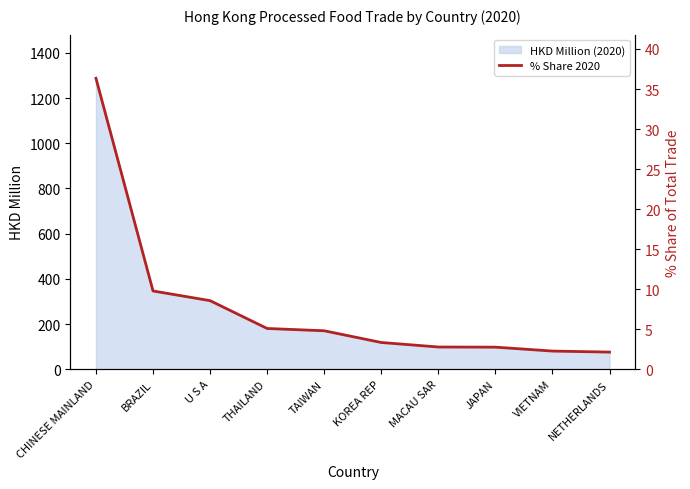

The HKD Million (2020) series shows 117.4 at BRAZIL. True or false?

False